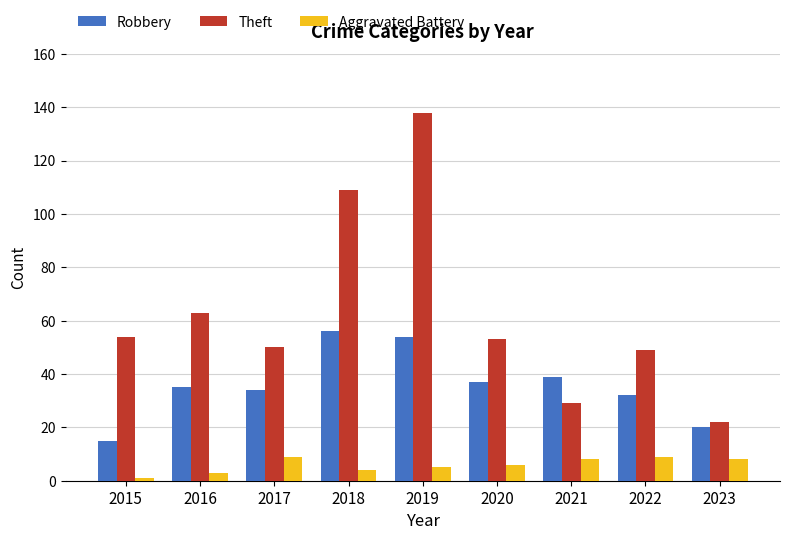

List the series in order of their peak value, lowest first.

Aggravated Battery, Robbery, Theft